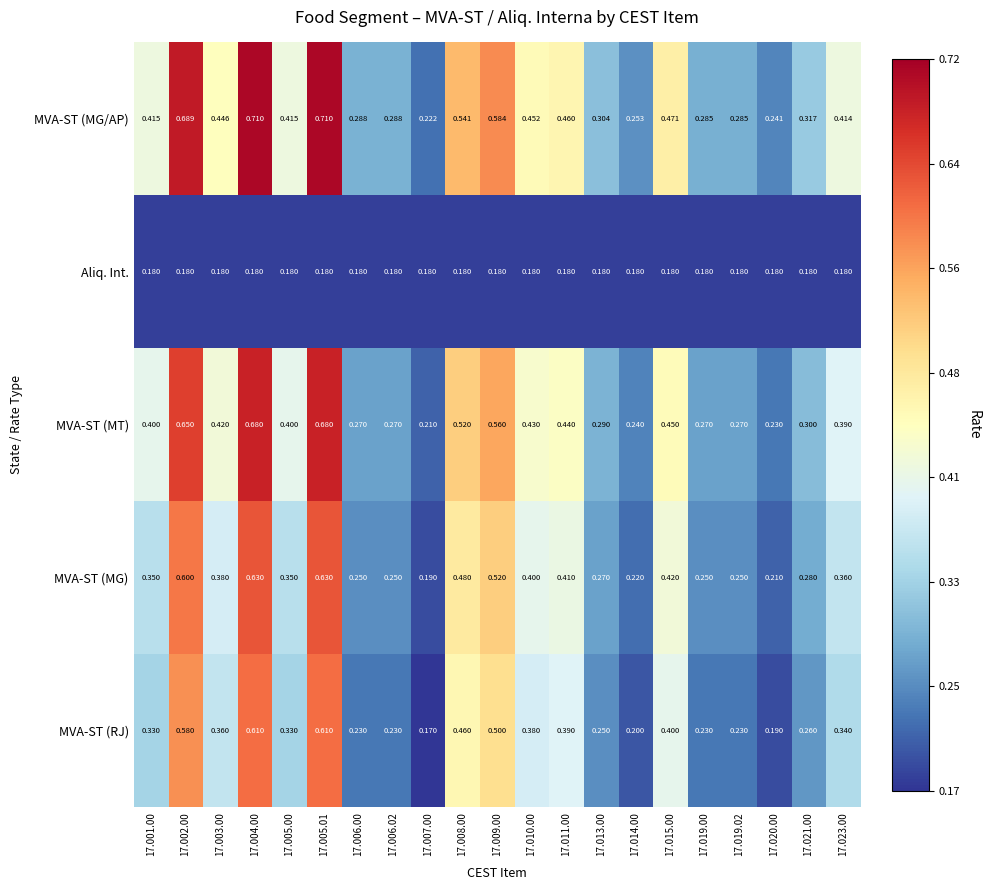

Which series has the largest total across all categories?

MVA-ST (MG/AP)